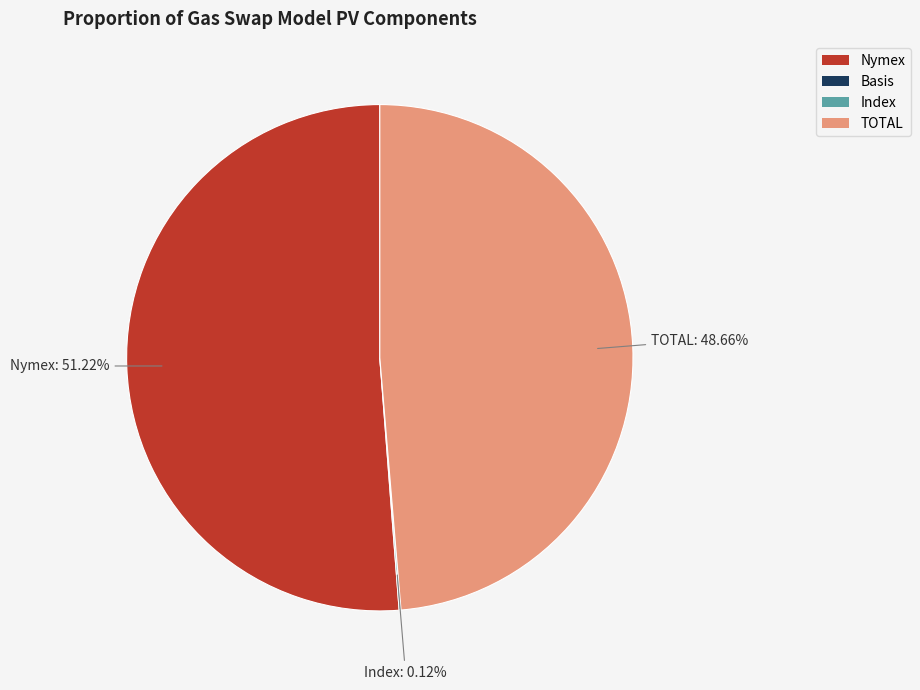

What is the majority slice?

Nymex